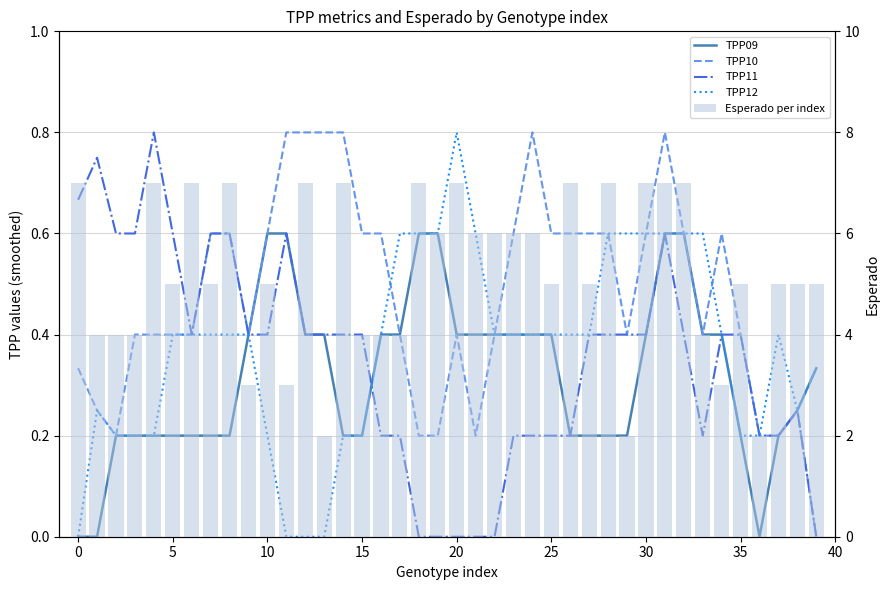

What is the value of the TPP12 bar at the 40th from the left?

0.3